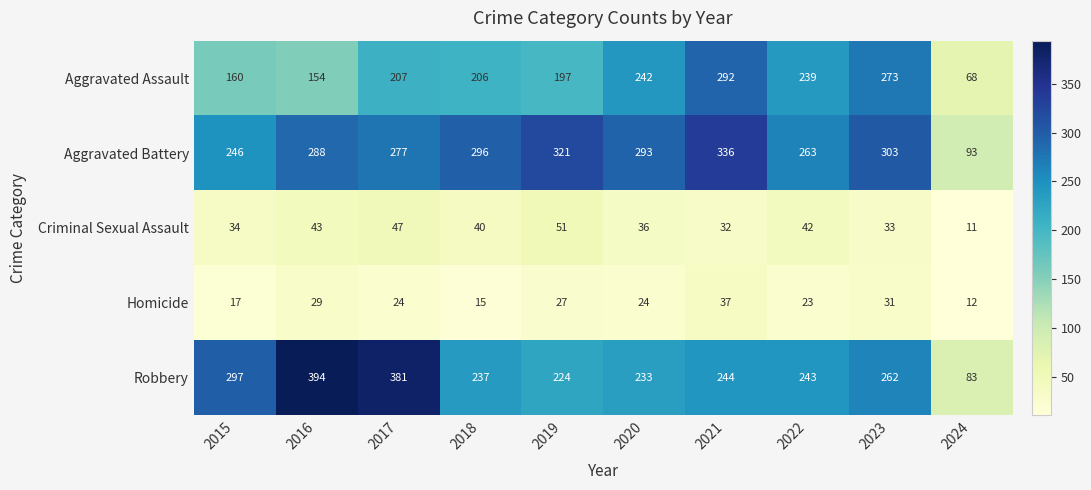

What is the spread (max minus min) of values at 2018?

281